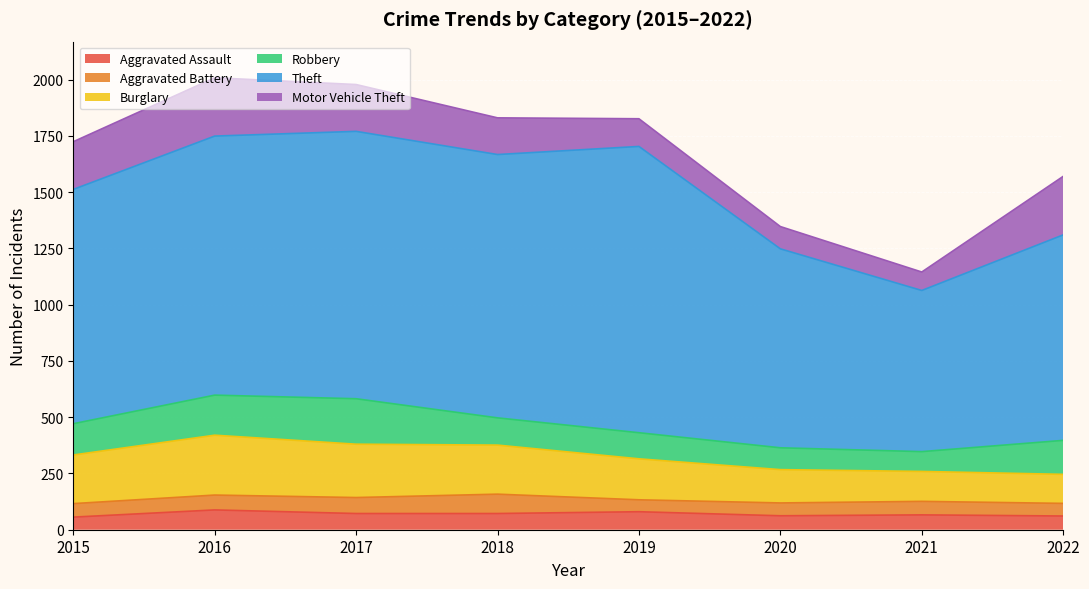

Is it true that Robbery equals 178 at 2016?

True